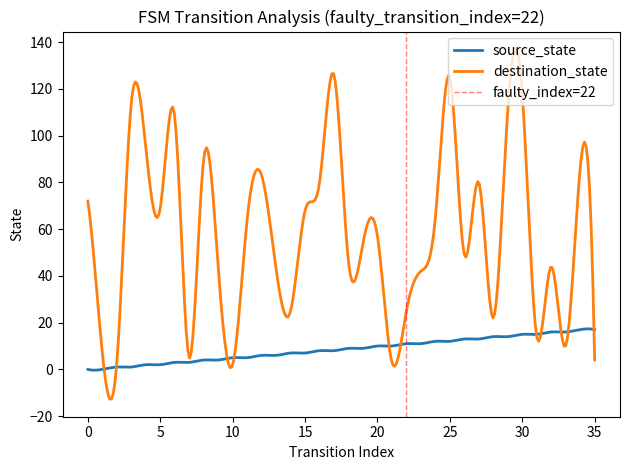

How many lines are shown in the chart?

2